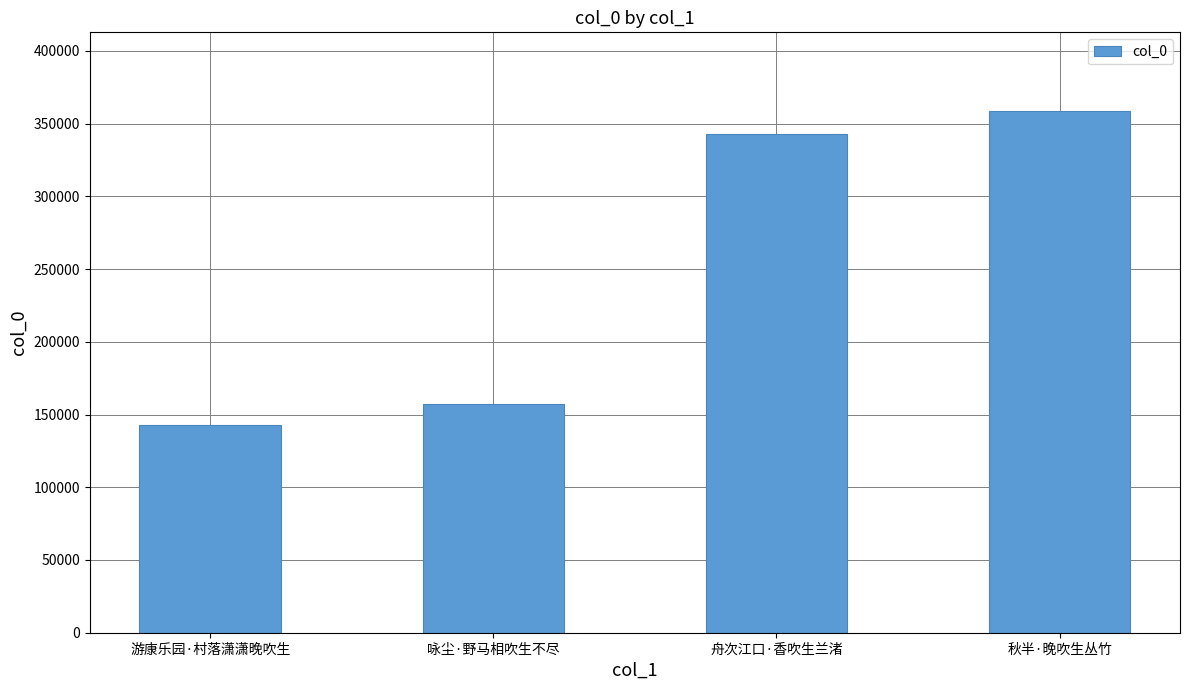

The value at 游康乐园·村落潇潇晚吹生 is 192593. True or false?

False